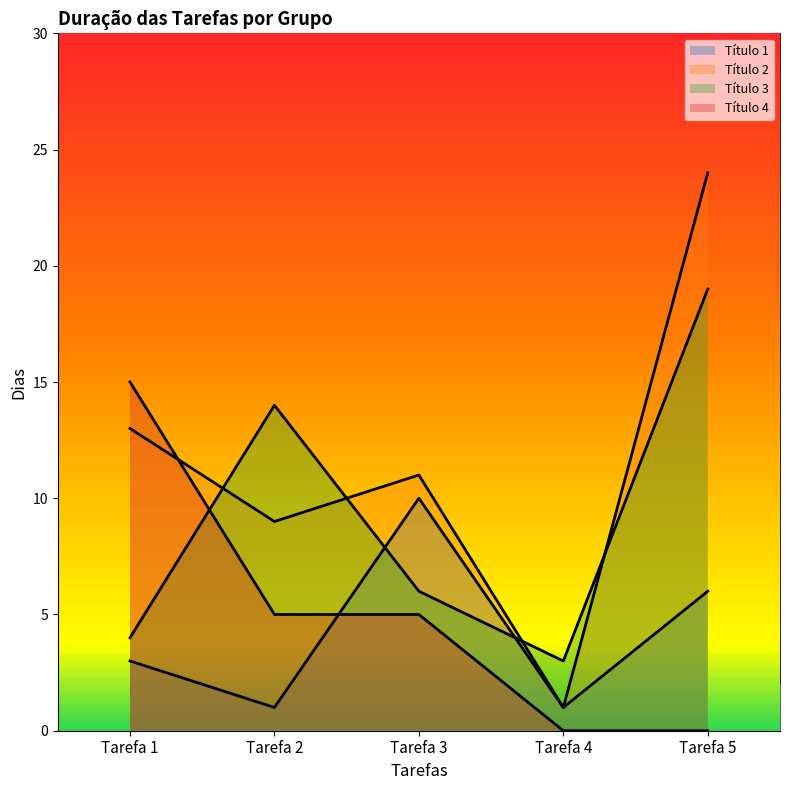

The Título 4 series shows 6 at Tarefa 5. True or false?

False